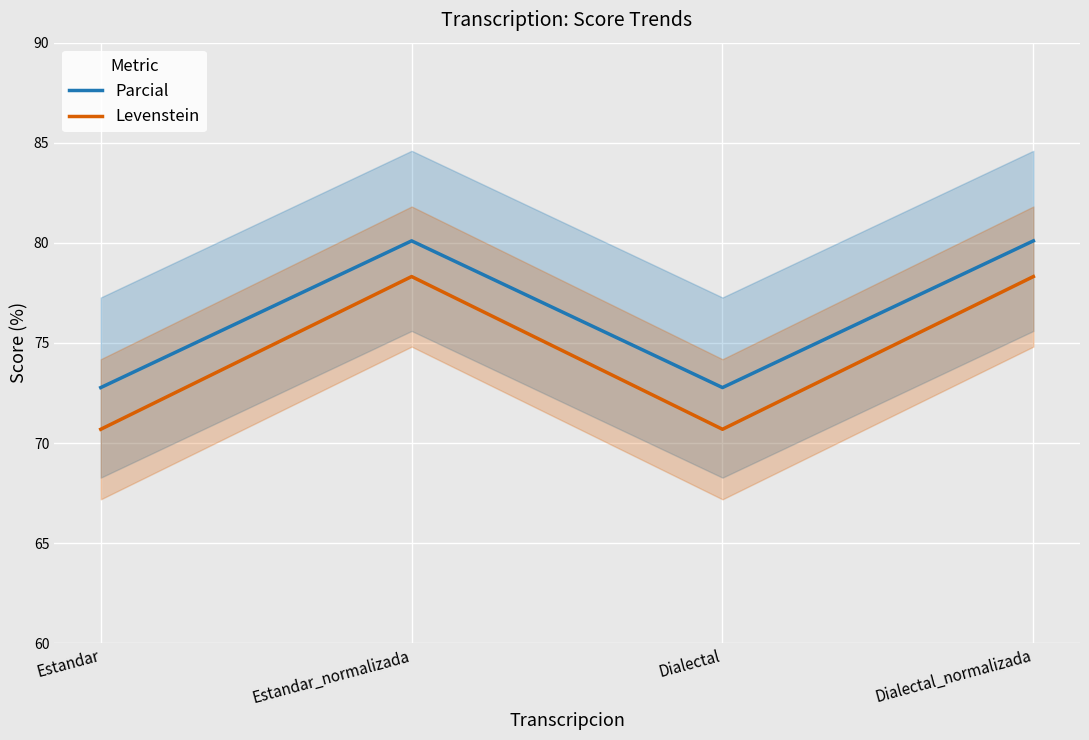

Rank the series by their maximum value, from highest to lowest.

Parcial, Levenstein